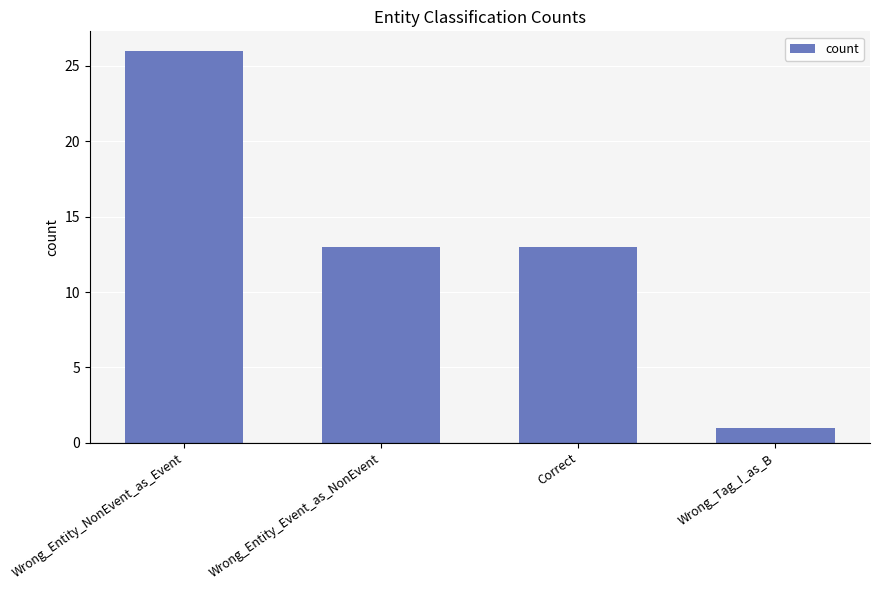

Reading right to left, extract all data points from this chart.

1	13	13	26